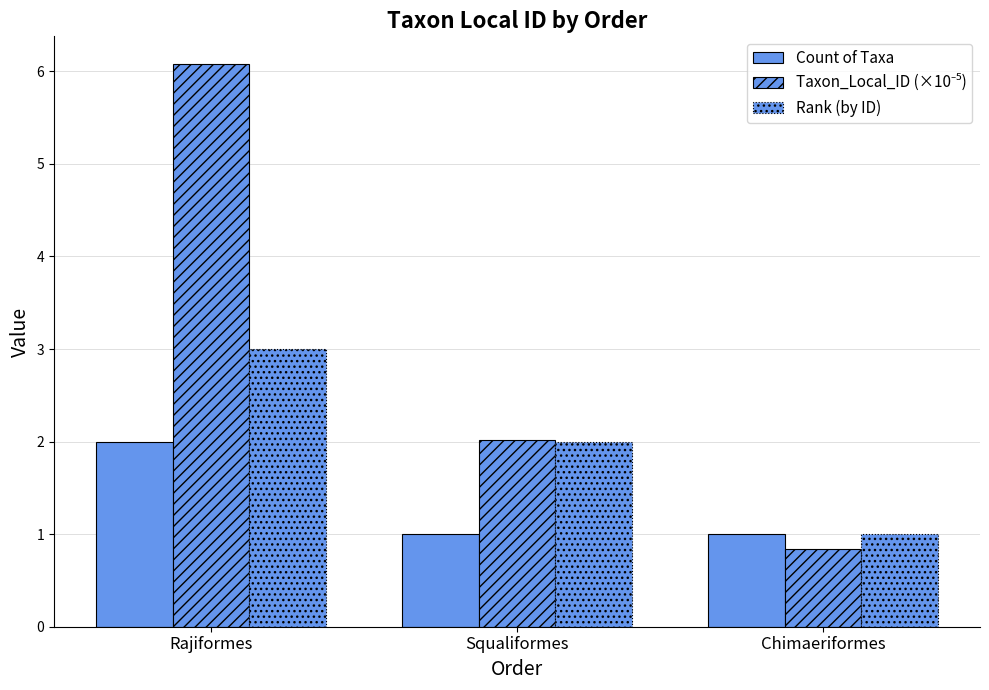

Where does the Taxon_Local_ID (×10⁻⁵) series first go above 2?

Rajiformes